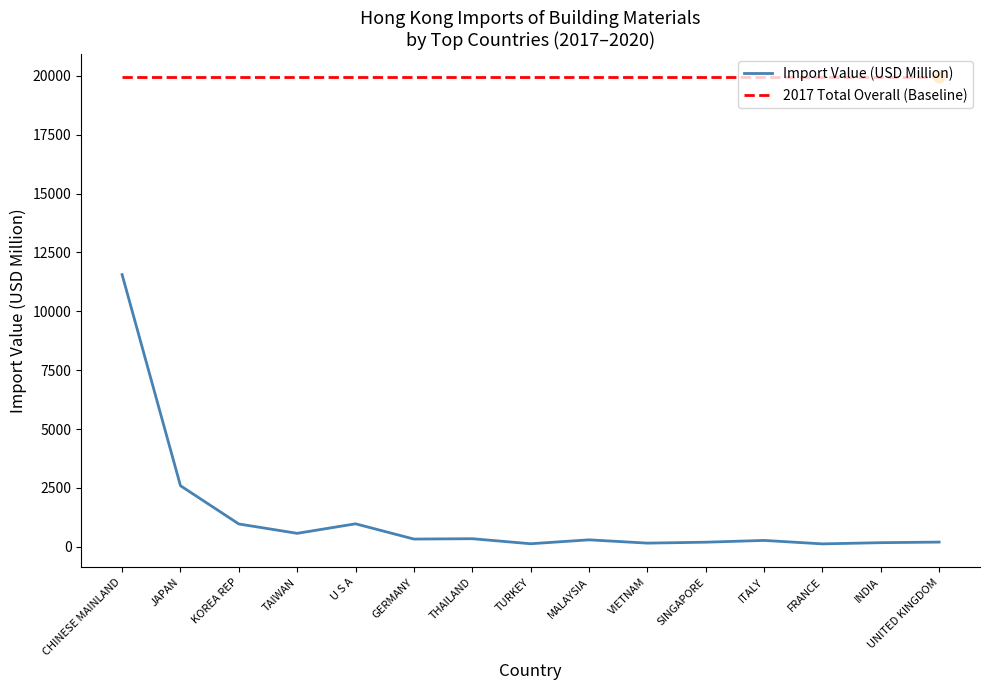

What is the ratio of the value at U S A to the value at ITALY?

3.6